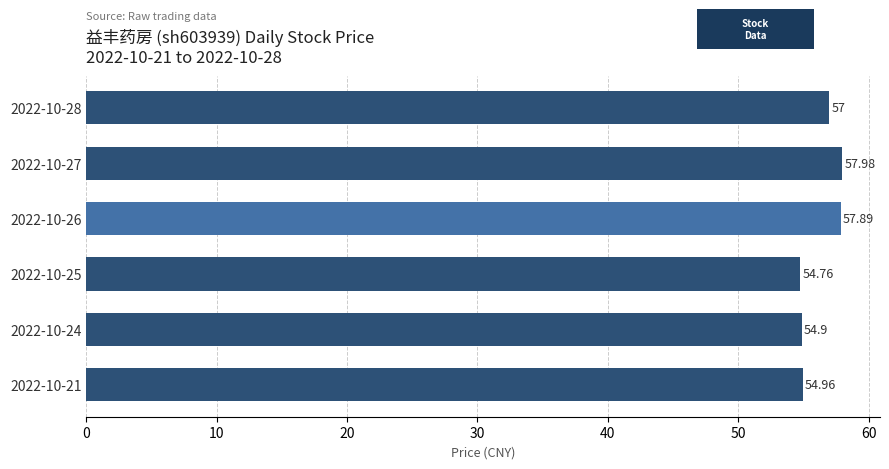

Rank the categories by value from lowest to highest.

2022-10-25, 2022-10-24, 2022-10-21, 2022-10-28, 2022-10-26, 2022-10-27